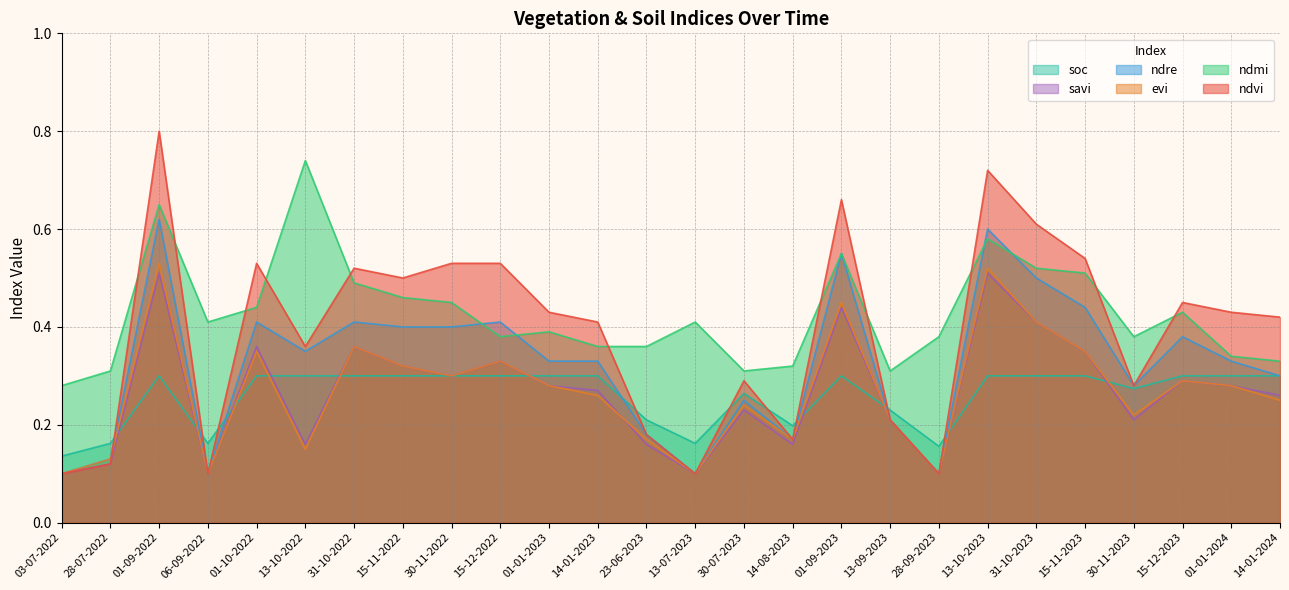

How many categories are shown in the chart?

26